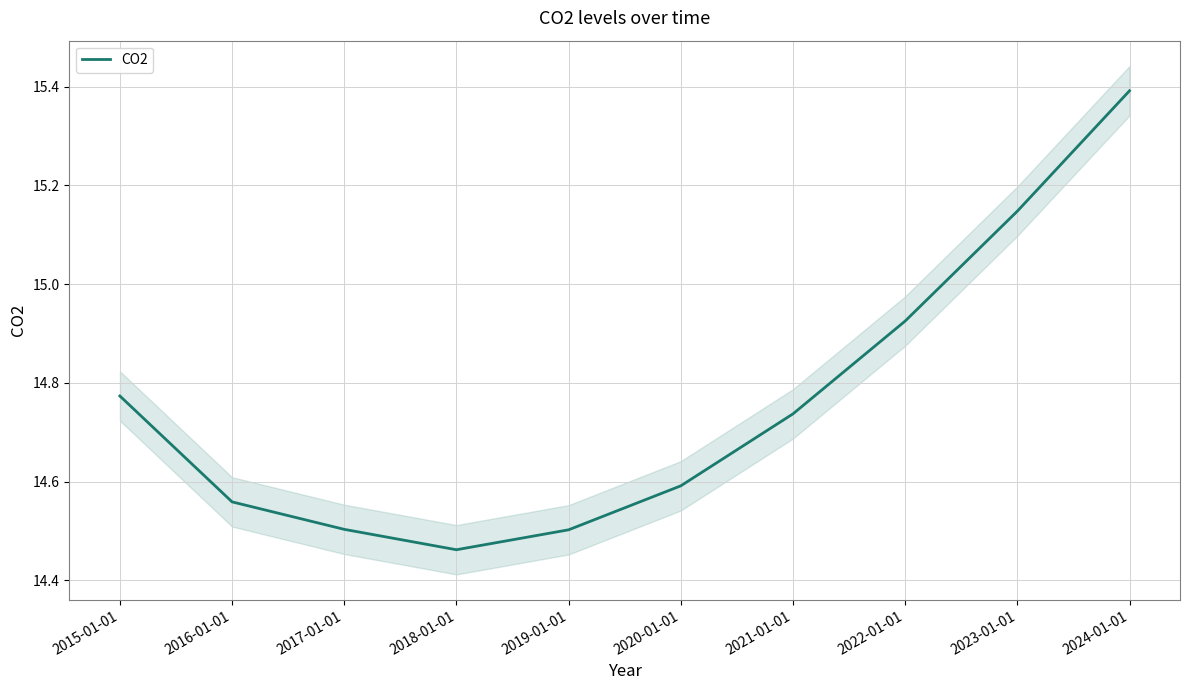

Where is the first local minimum?

2018-01-01